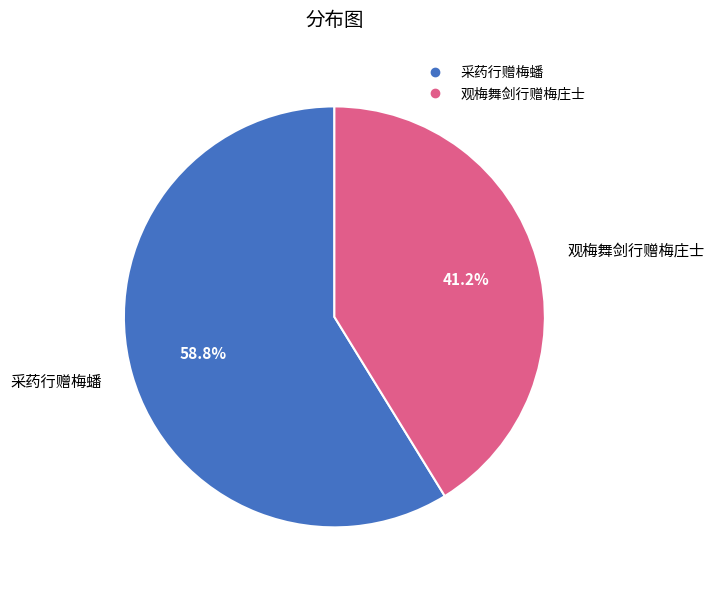

Which has a higher value, 观梅舞剑行赠梅庄士 or 采药行赠梅蟠?

采药行赠梅蟠